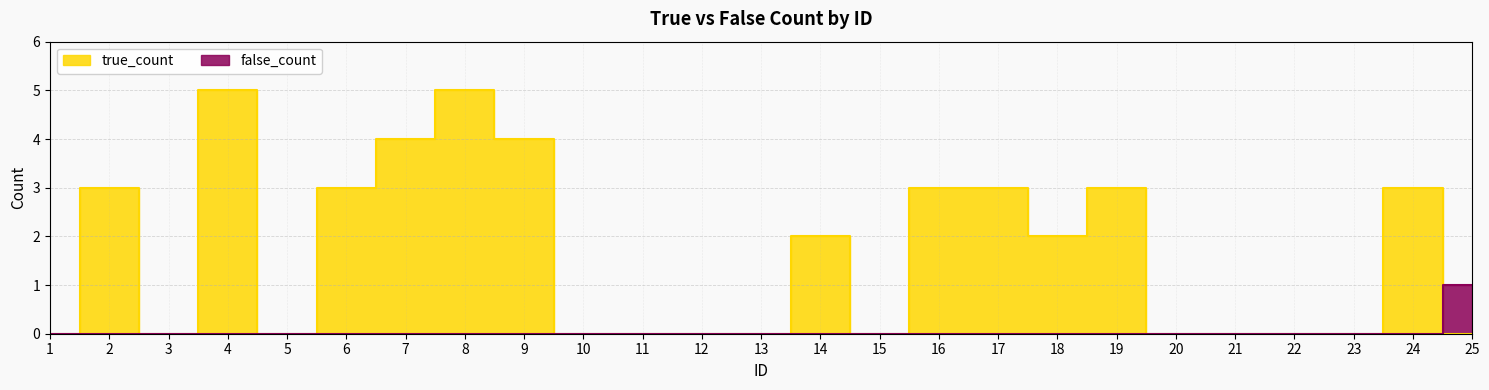

Rank the series at 18 from lowest to highest value.

false_count, true_count